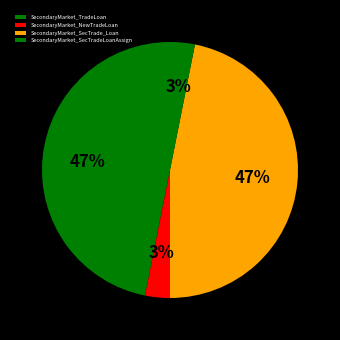

Is it true that SecondaryMarket_SecTradeLoanAssign is 3% of the pie?

True